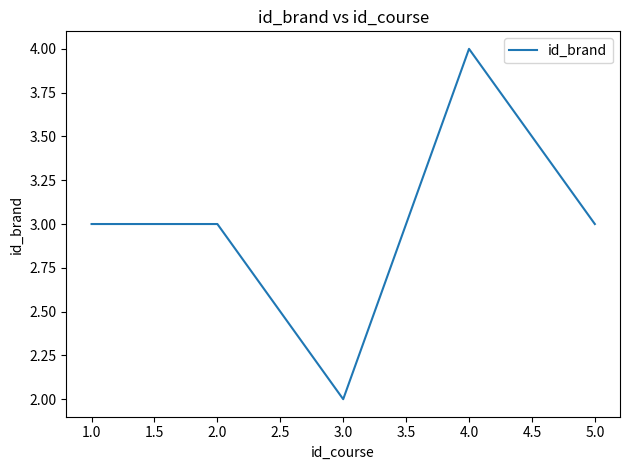

Approximately how many times larger is the value at 3.0 compared to 4.0?

0.5